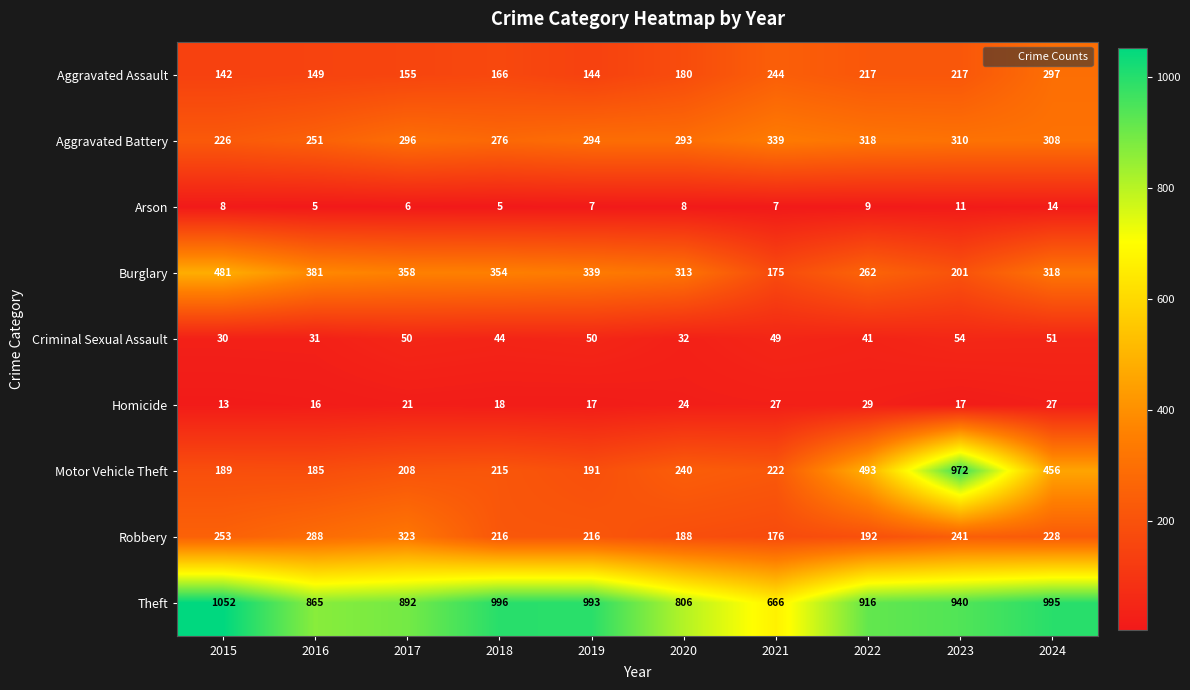

At how many categories does at least one series exceed 239?

10